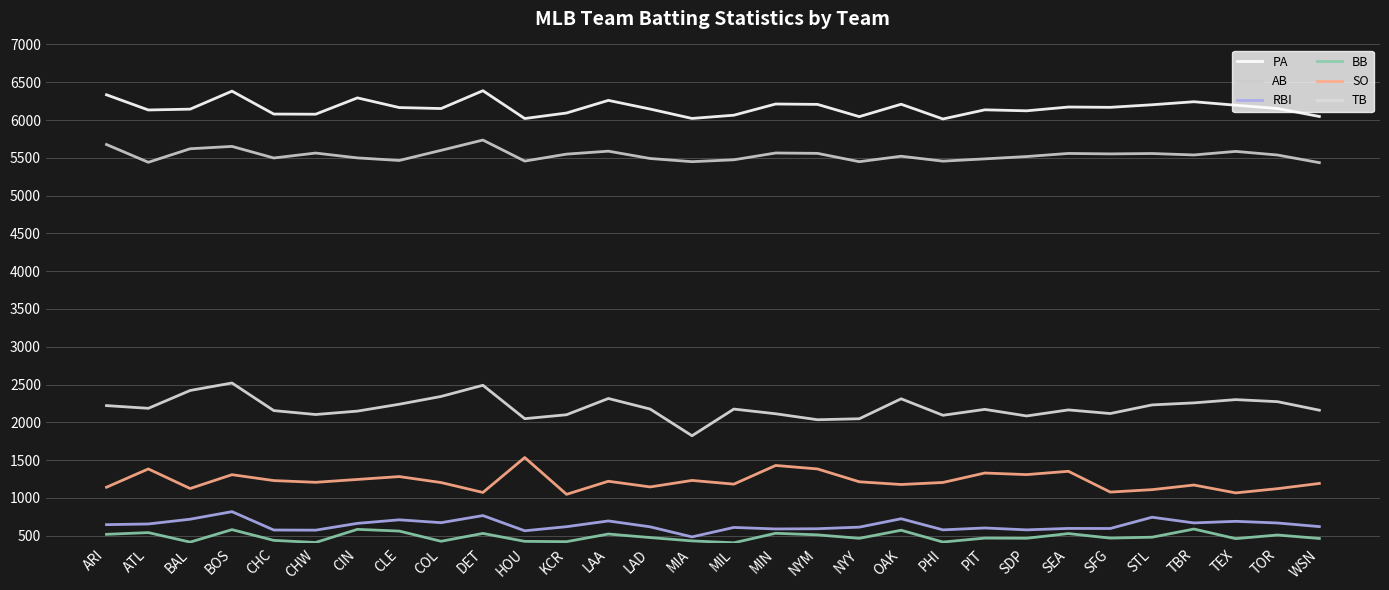

True or false: AB and TB intersect in this chart.

False